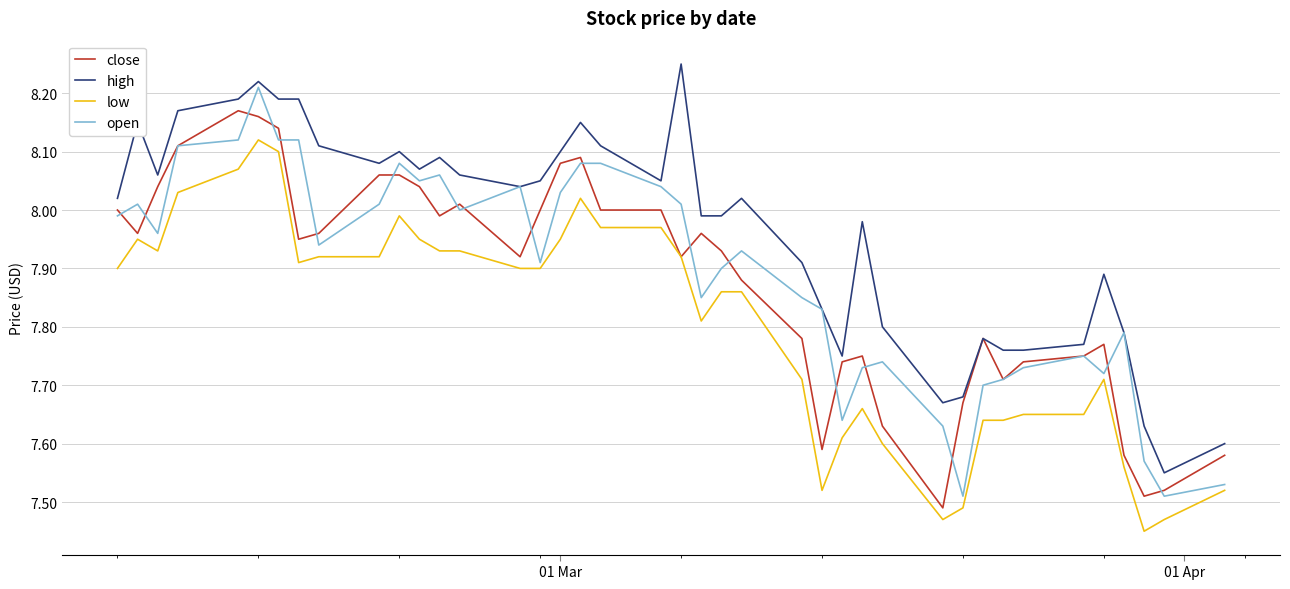

Rank the series by their maximum value, from lowest to highest.

low, close, open, high